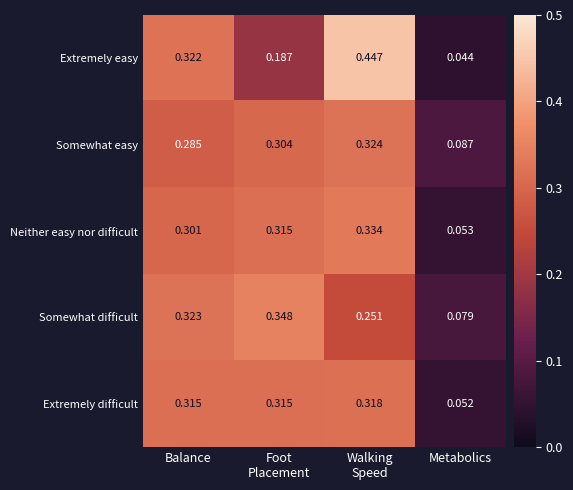

List the series in order of their peak value, lowest first.

Extremely difficult, Somewhat easy, Neither easy nor difficult, Somewhat difficult, Extremely easy